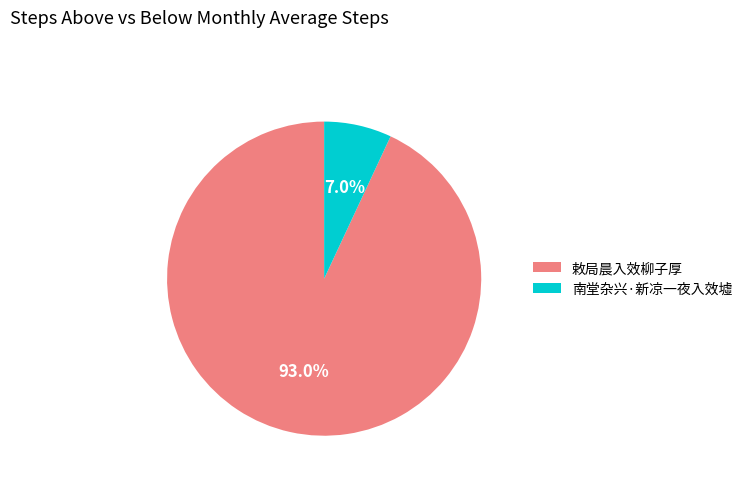

How much of the chart is everything except 敕局晨入效柳子厚?

7.0%